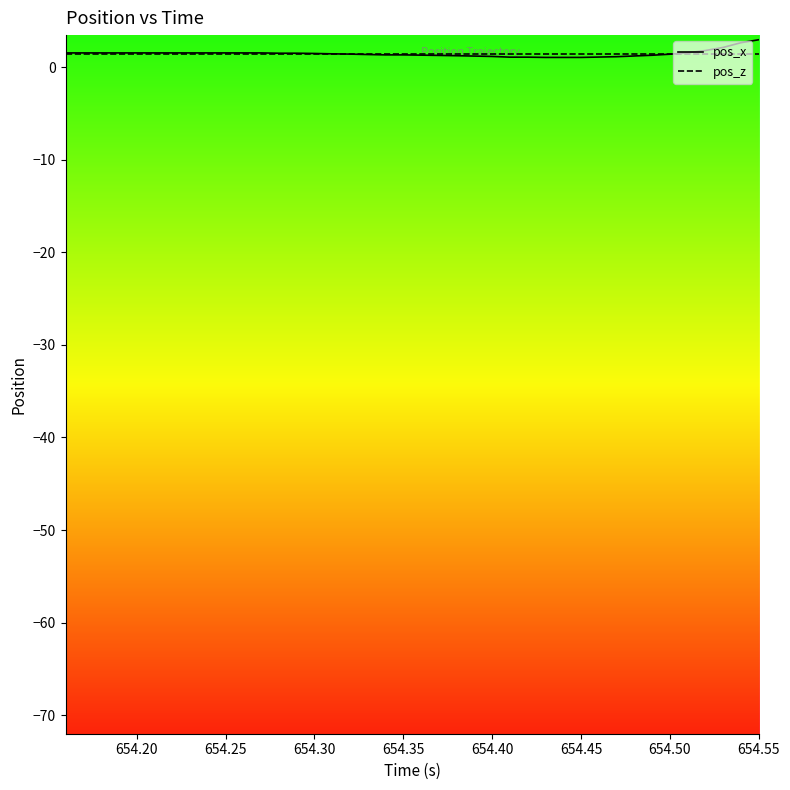

Which series has the widest spread of values?

pos_x